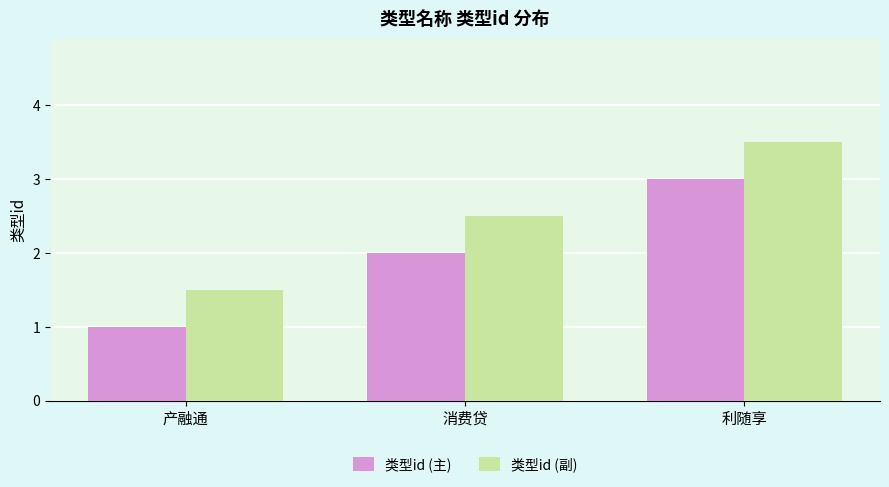

What value does the 类型id (主) series have at 消费贷?

2.0